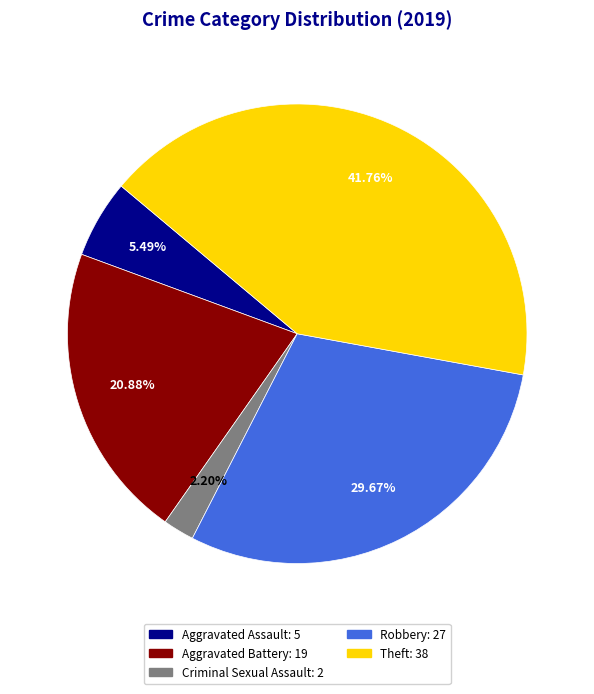

Which has a higher value, Robbery or Aggravated Assault?

Robbery